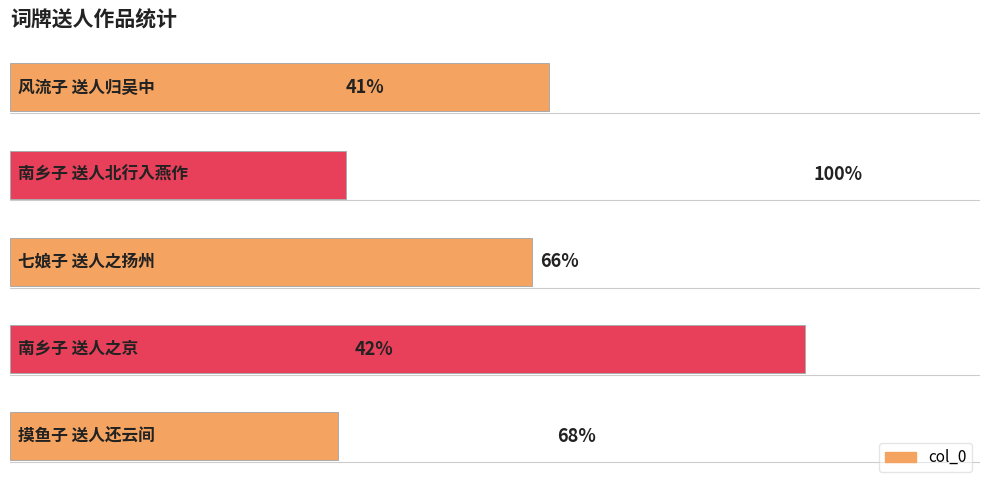

List the labels in order of value, smallest first.

0, 3, 2, 4, 1